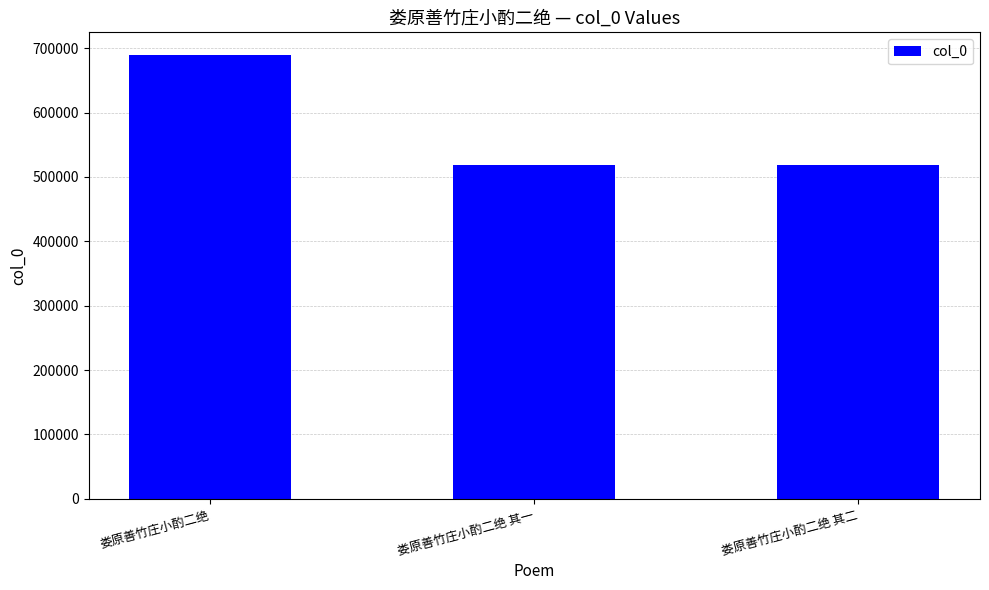

What is the greatest value displayed?

690135